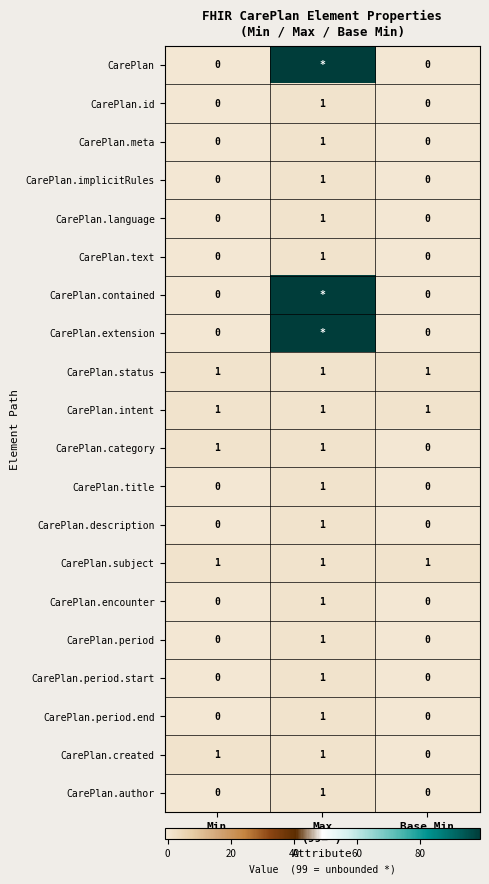

How many positive values does the CarePlan.period series have?

1